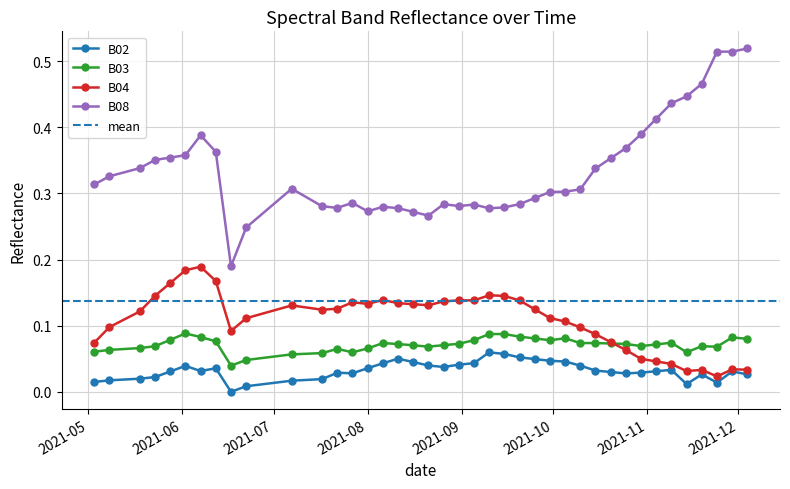

At how many categories does at least one series exceed 0?

40